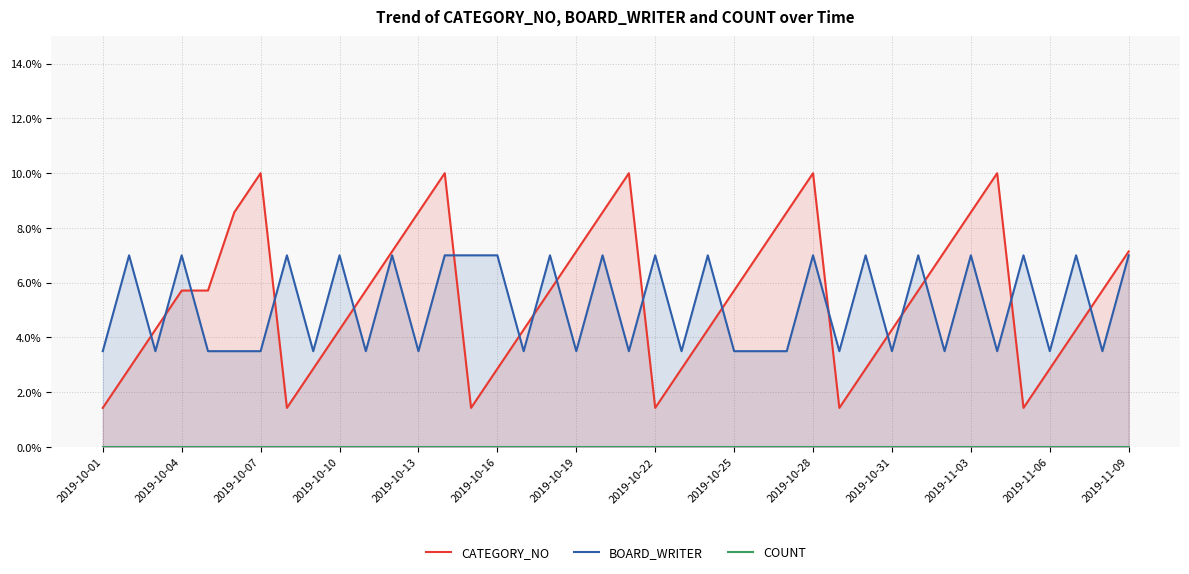

True or false: BOARD_WRITER and COUNT intersect in this chart.

False